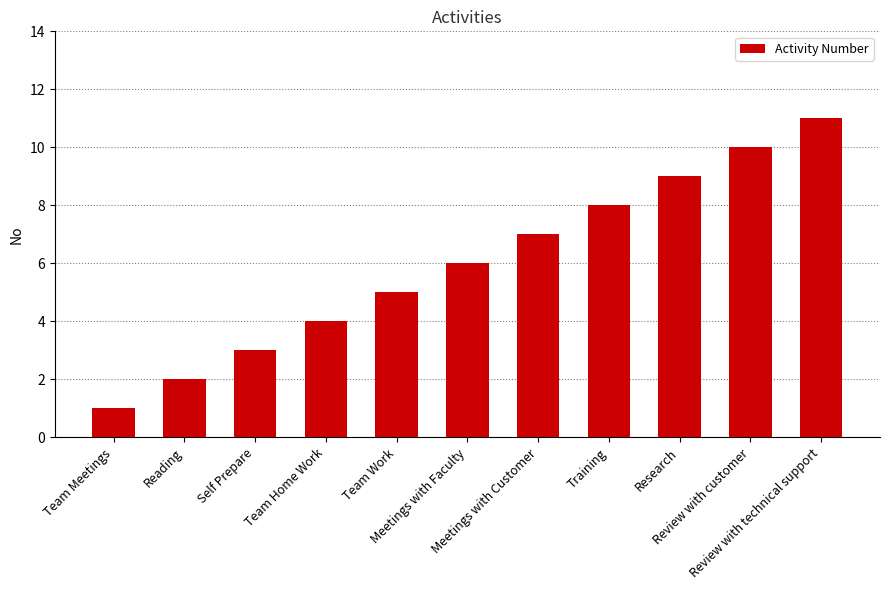

What is the sum of the values at Meetings with Customer and Team Meetings?

8